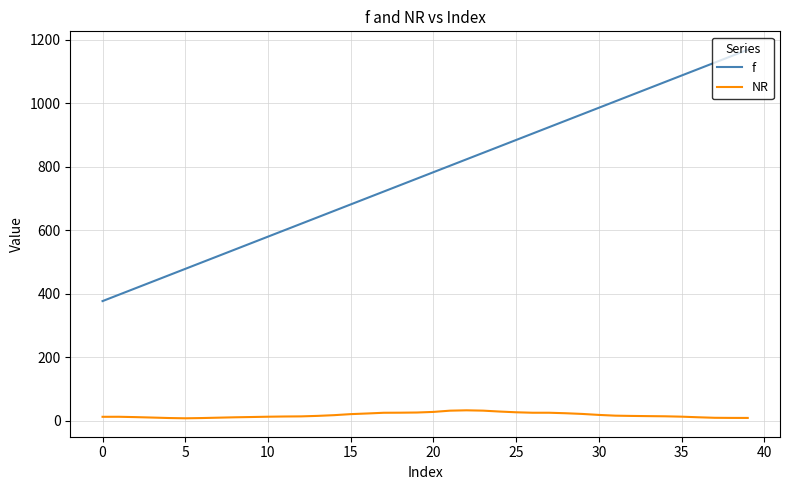

Which series has the largest total across all categories?

f